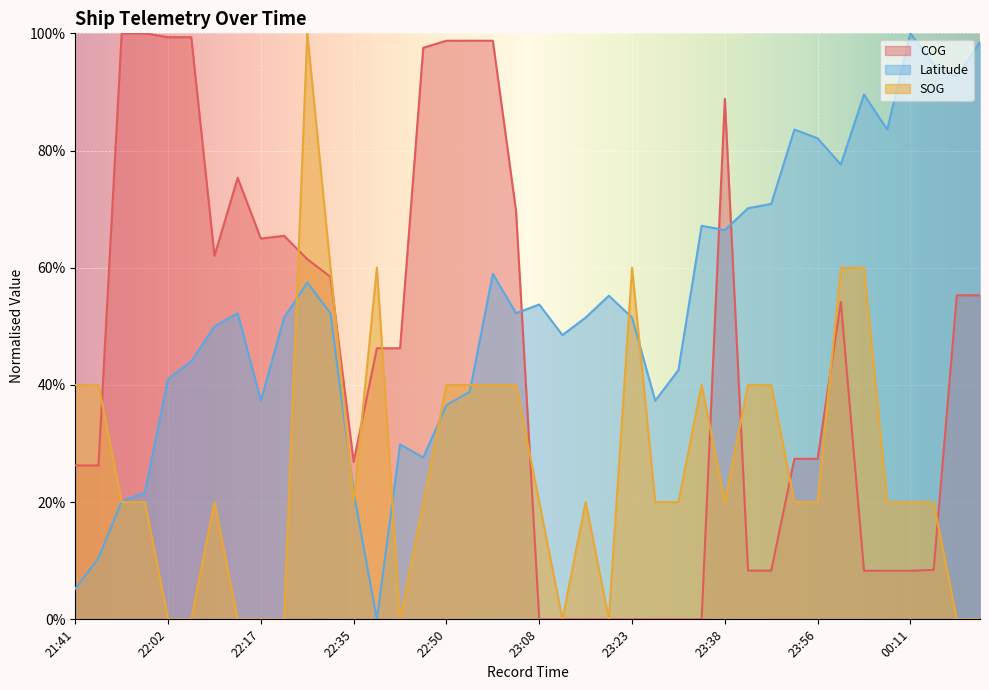

How many positive values does the COG series have?

32